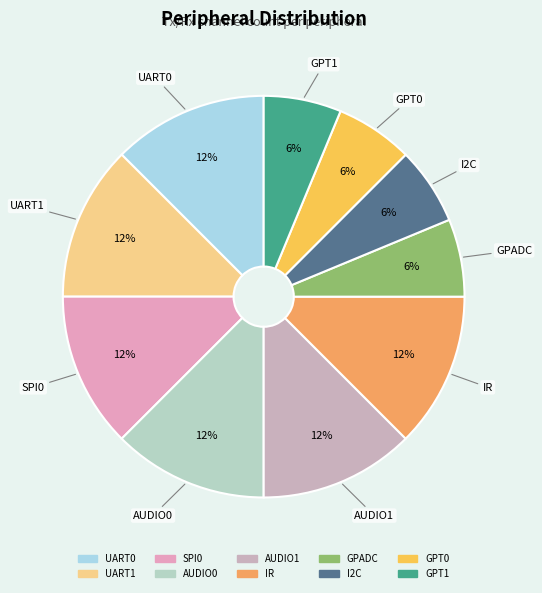

True or false: GPADC accounts for 14% of the total.

False